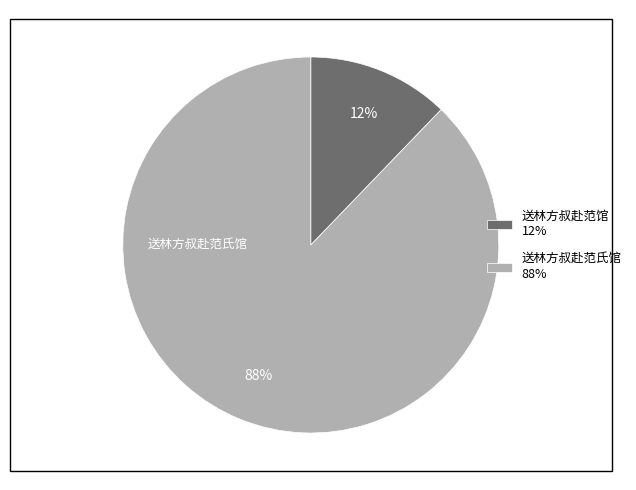

True or false: 送林方叔赴范馆 accounts for 12% of the total.

True